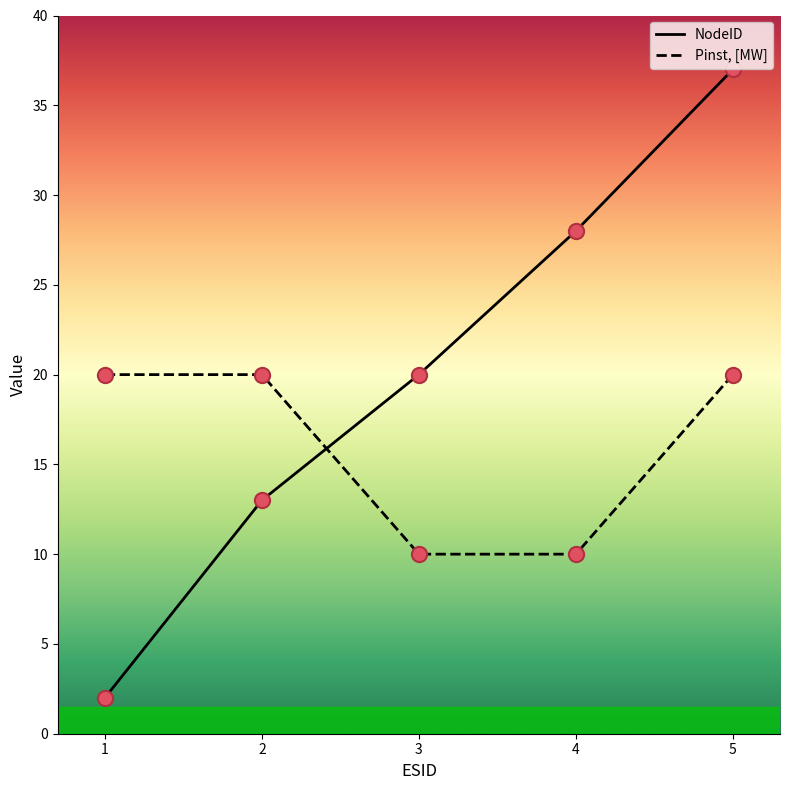

Which series has the largest total across all categories?

NodeID